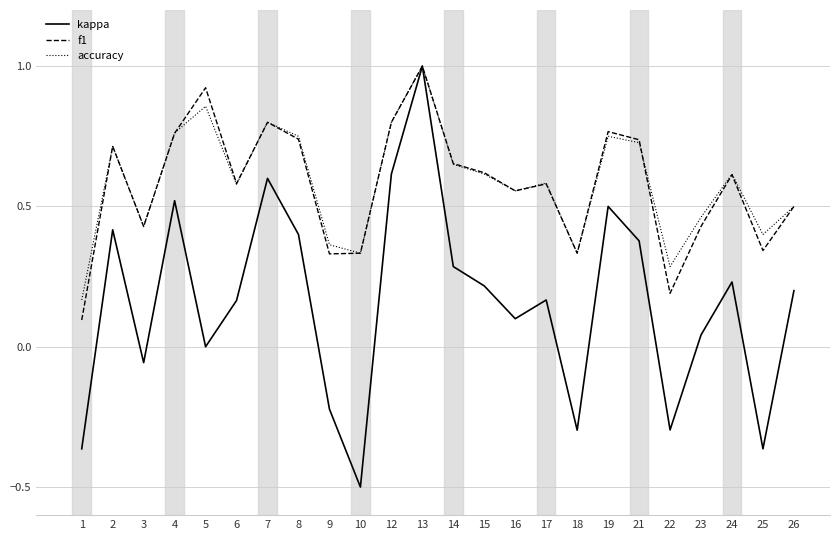

What is the difference between the maximum and minimum values in the kappa series?

1.5